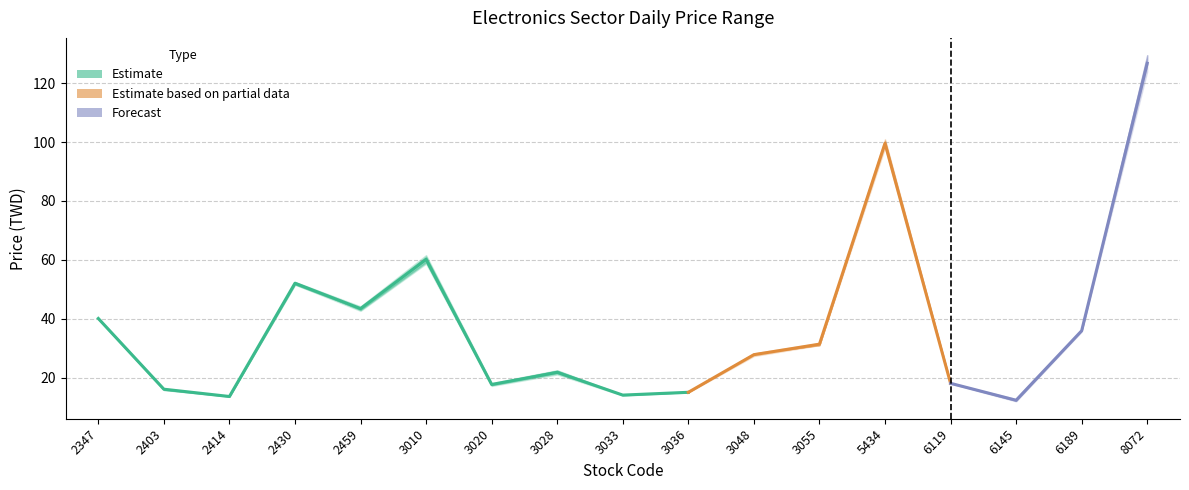

What is the value of the Low point at the 14th from the left?

17.9